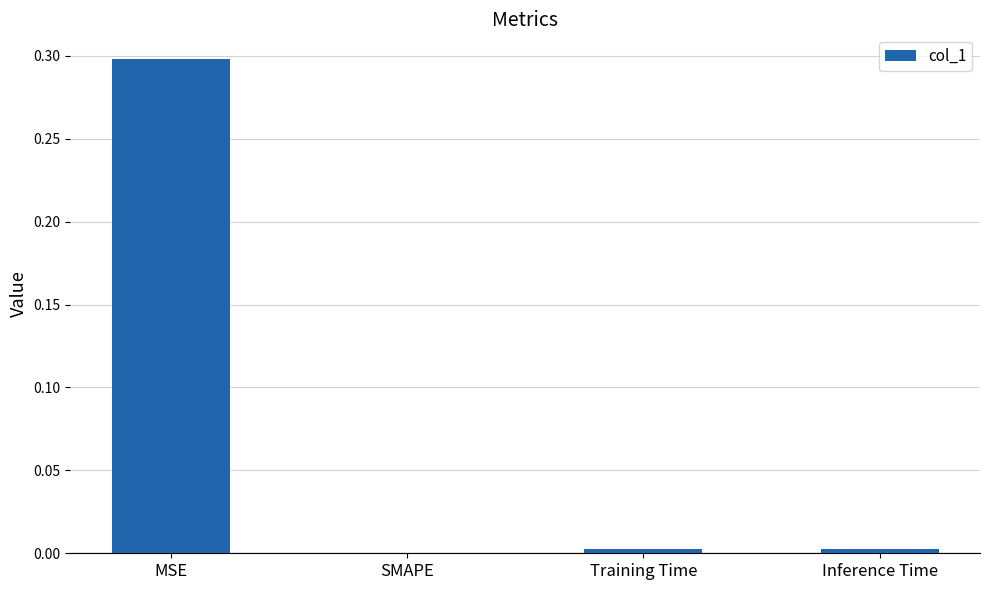

Where is the data nearest to the value 0?

SMAPE